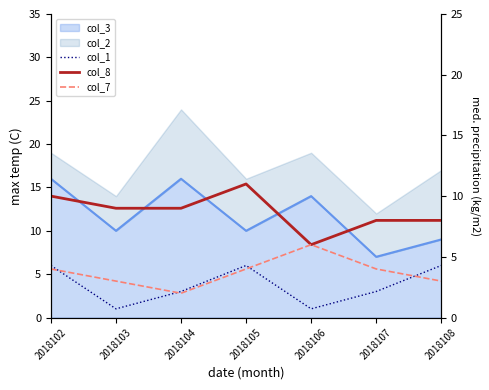

How many lines are shown in the chart?

3